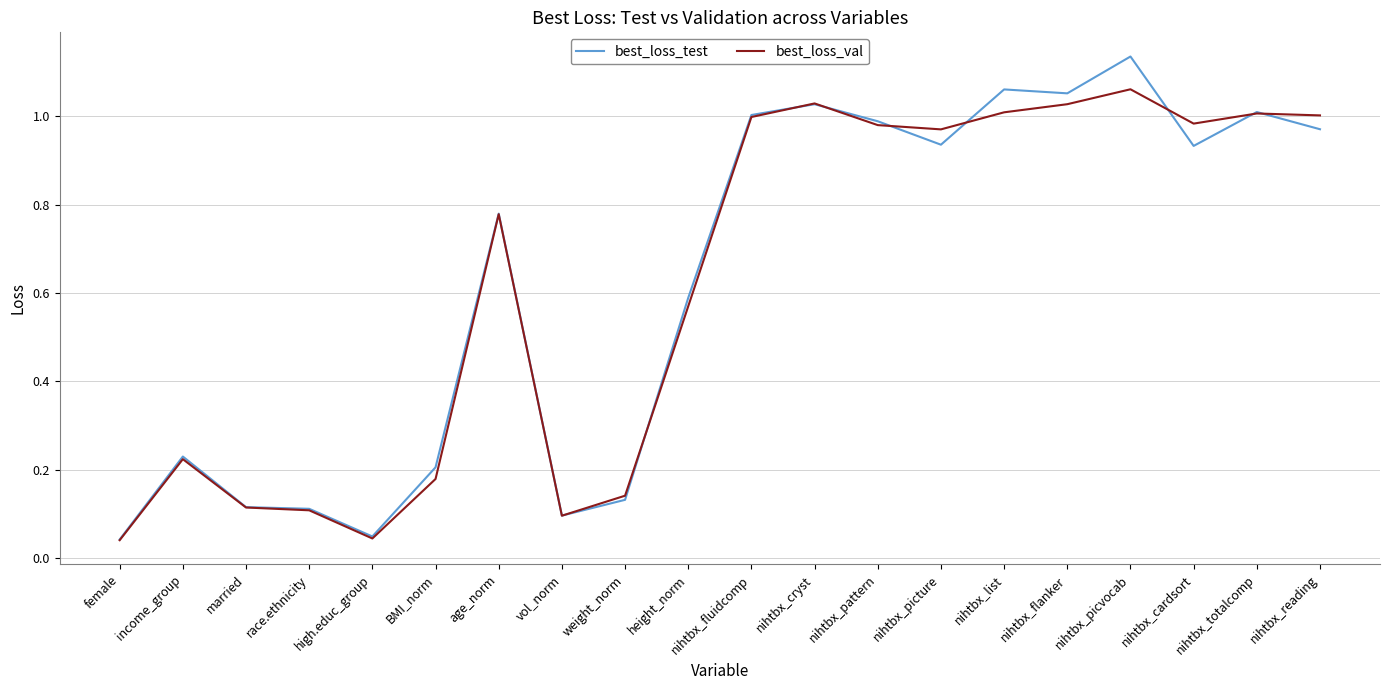

Is this an area chart (filled region under the line)?

No